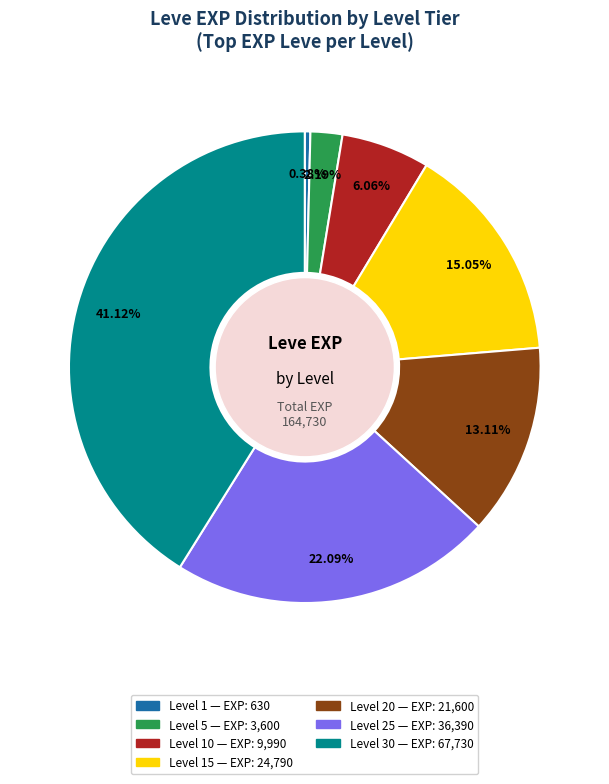

Is there any slice that represents more than half of the pie?

No